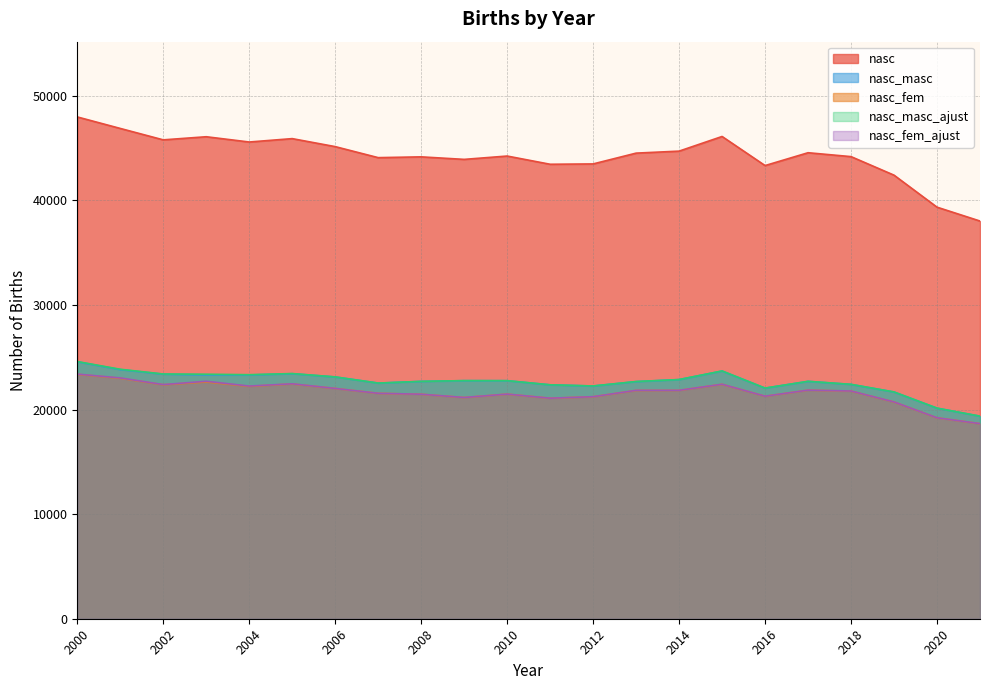

What is the greatest value displayed?

47991